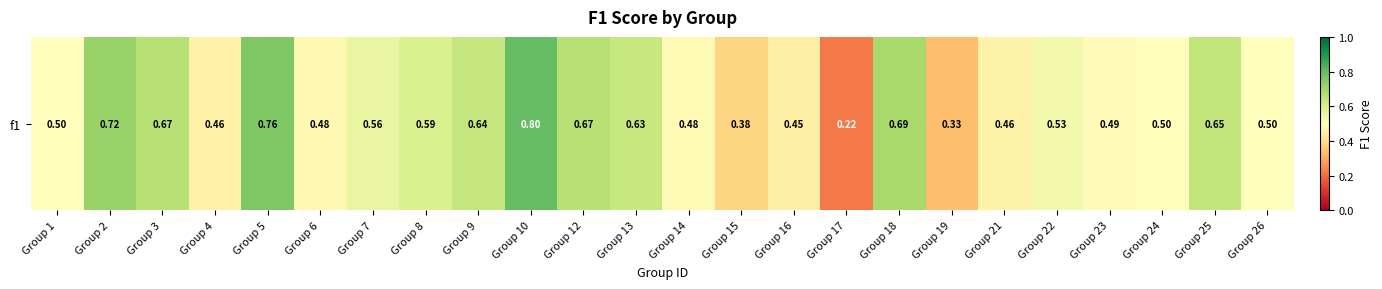

How many categories are shown in the chart?

24